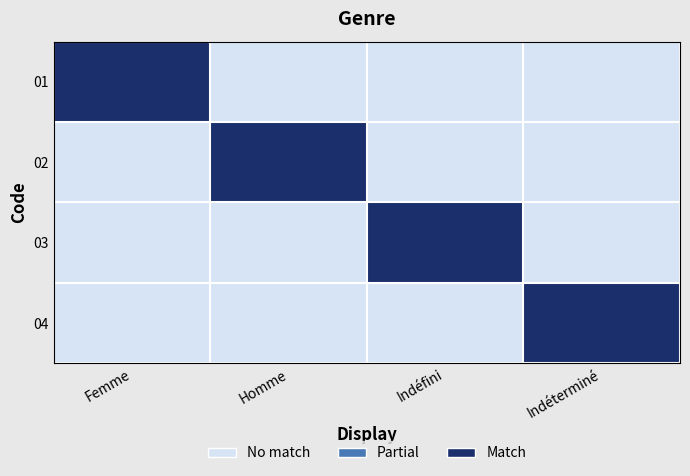

How many categories are shown in the chart?

4